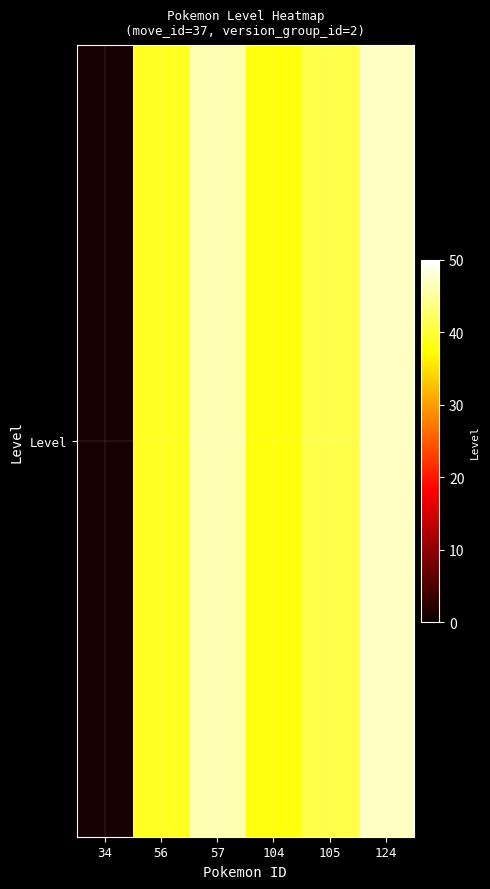

List the labels in order of value, smallest first.

34, 104, 56, 105, 57, 124